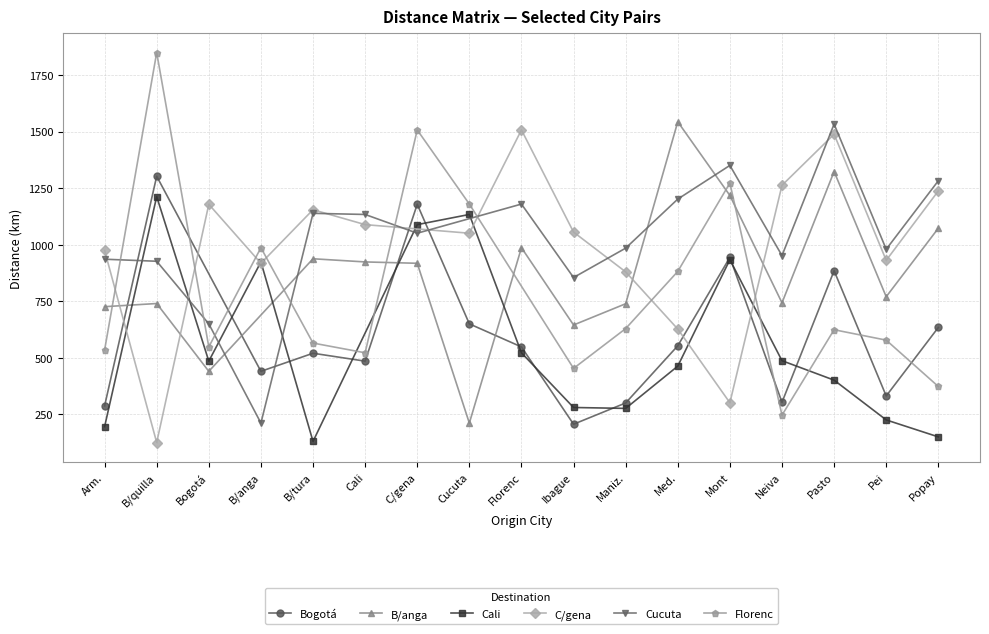

What is the highest value of the C/gena series?

1507